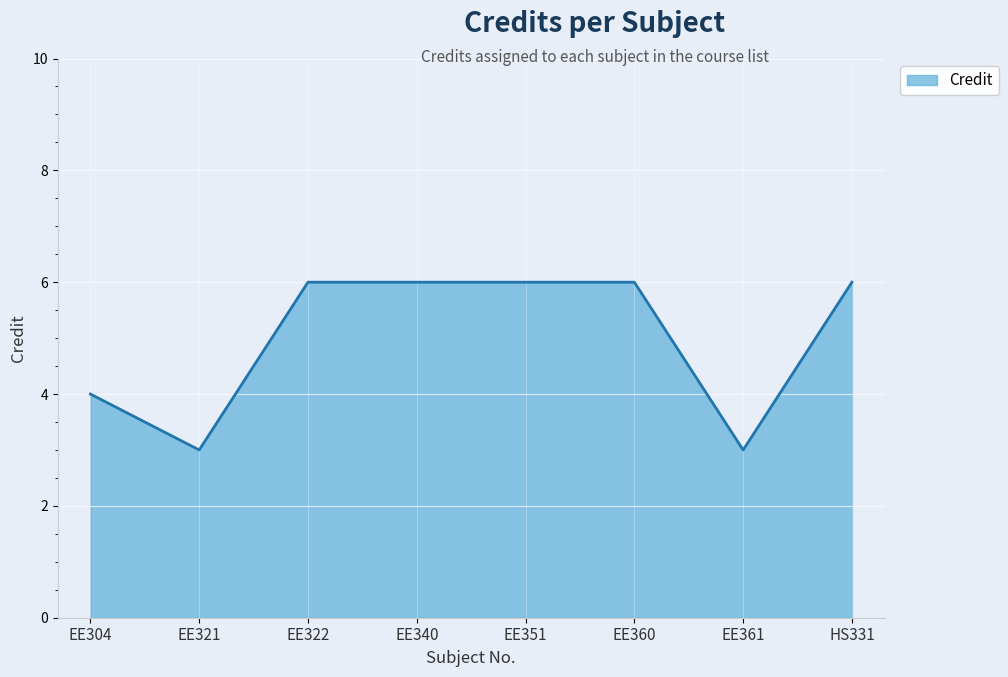

Where is the first local minimum?

EE321